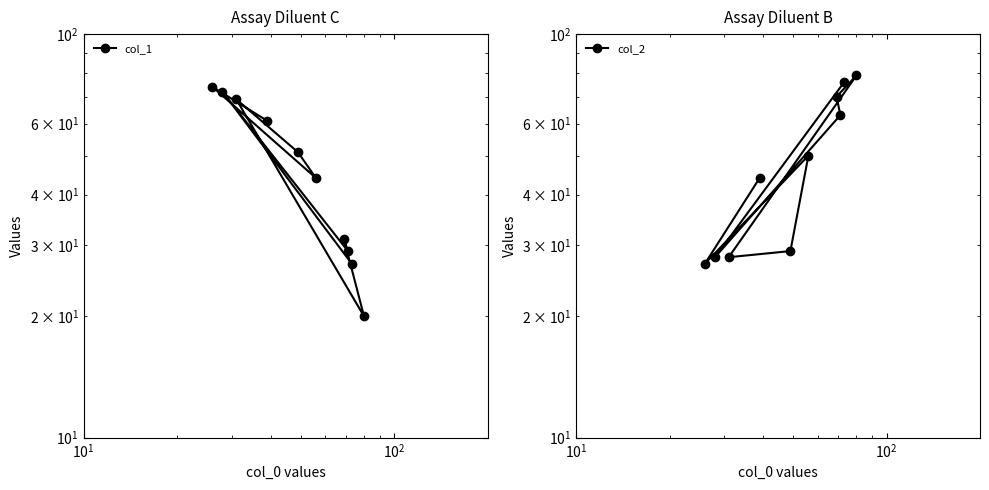

How many times do col_1 and col_2 cross each other?

5